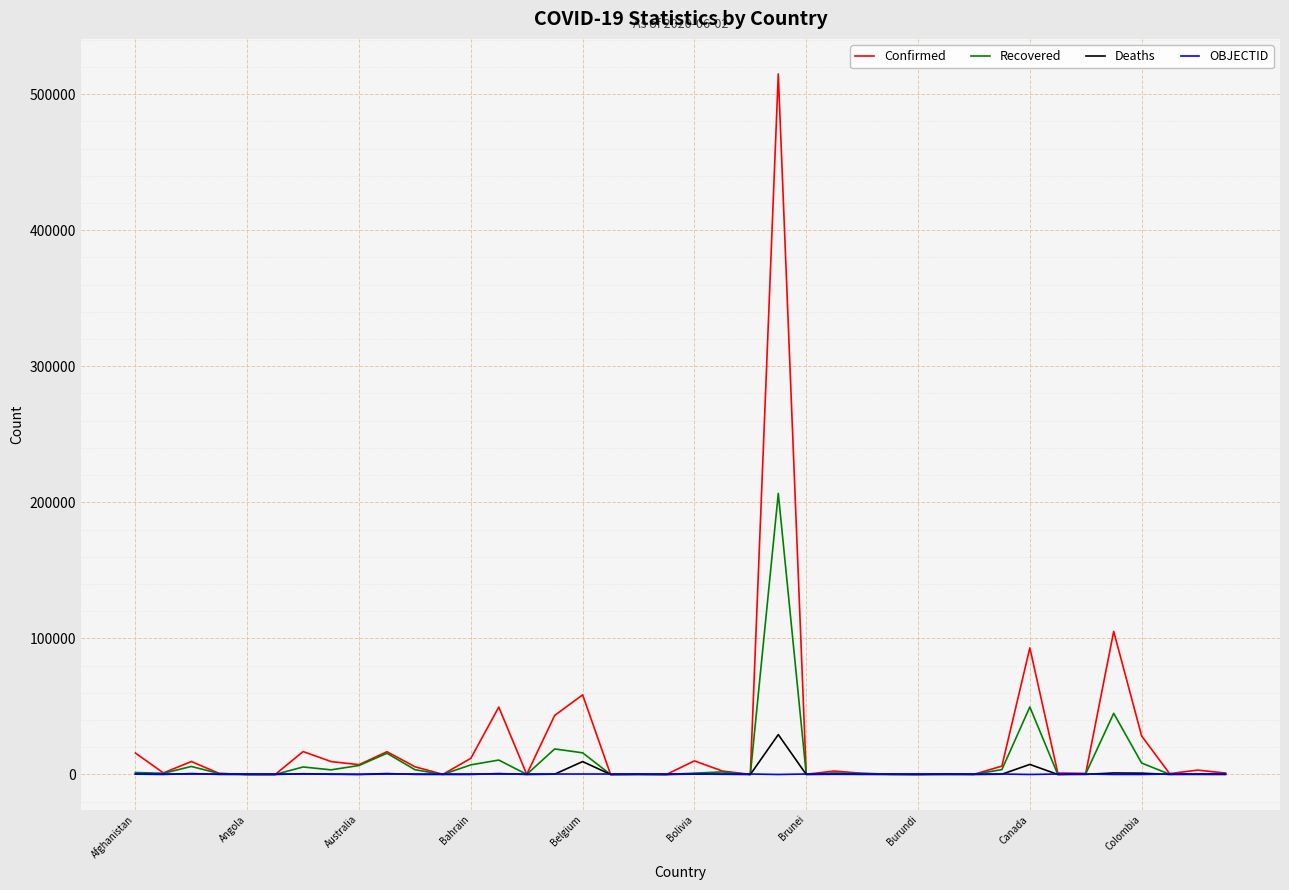

Rank the series by their maximum value, from highest to lowest.

Confirmed, Recovered, Deaths, OBJECTID